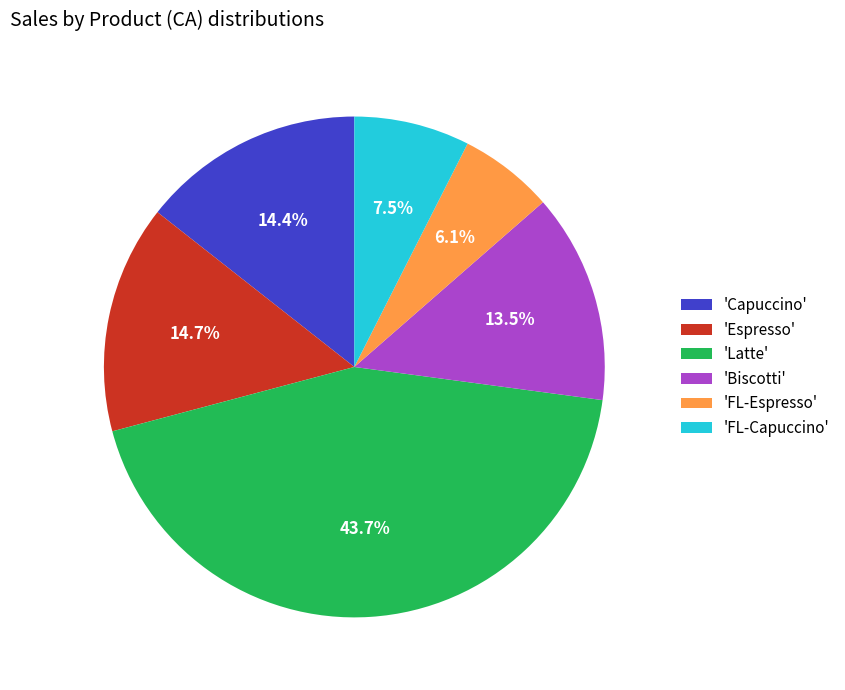

Which has a higher value, 'FL-Espresso' or 'Capuccino'?

'Capuccino'